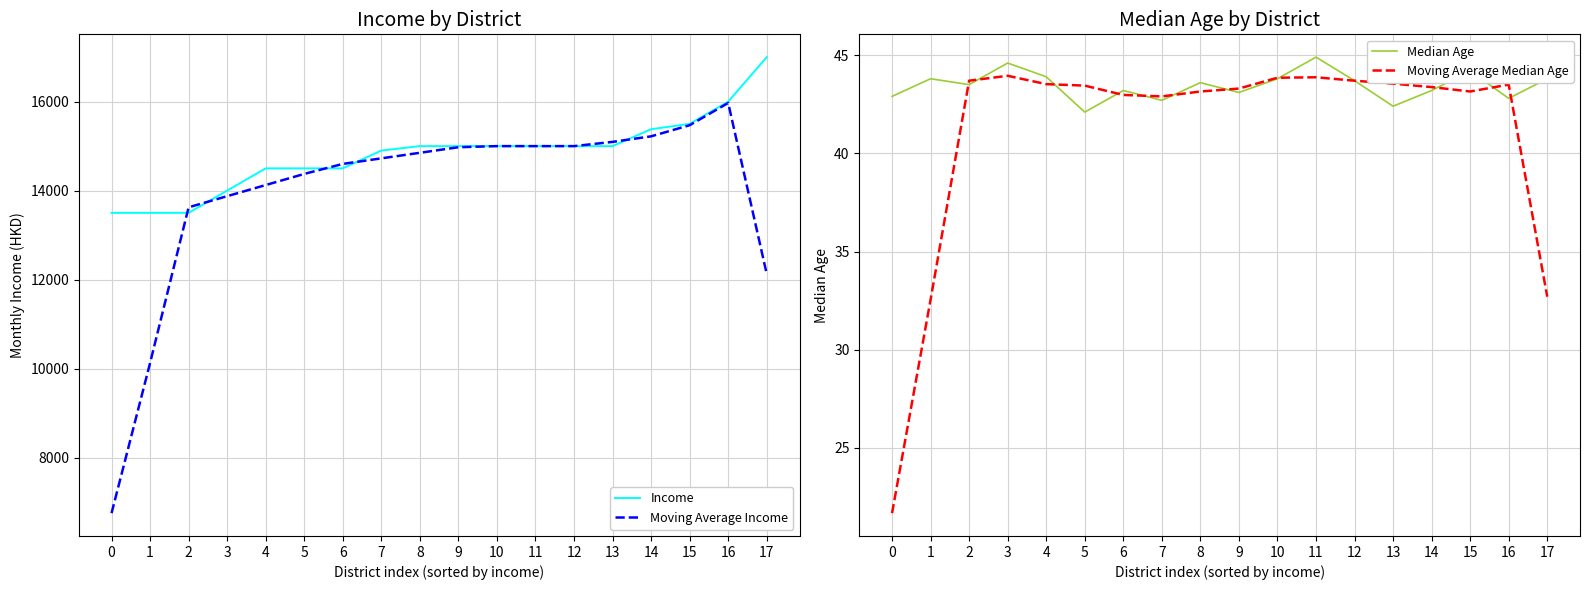

Where is the first local maximum for Moving Average Median Age?

3